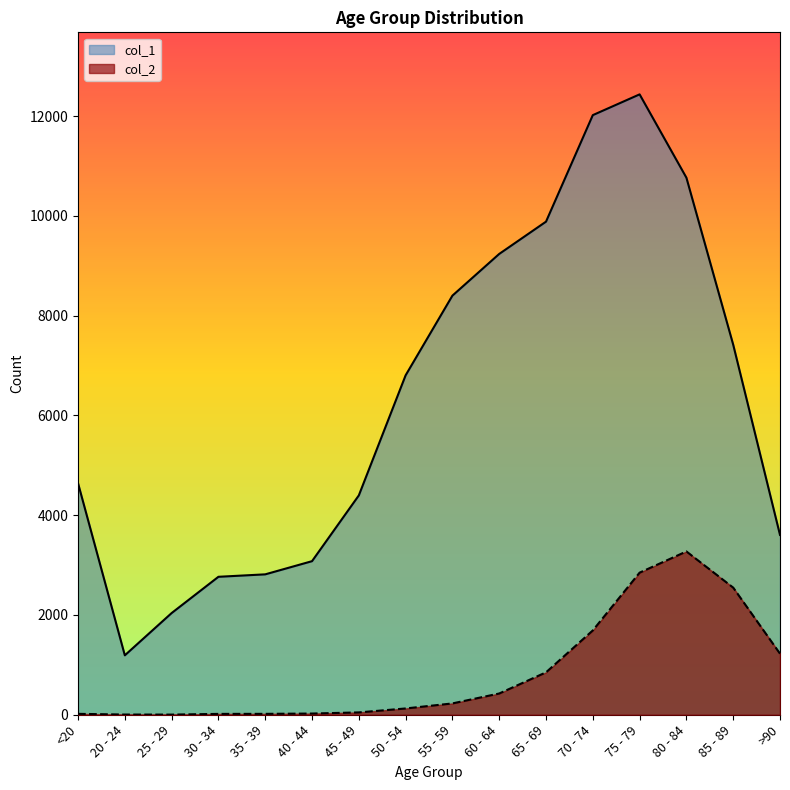

How many lines are shown in the chart?

2